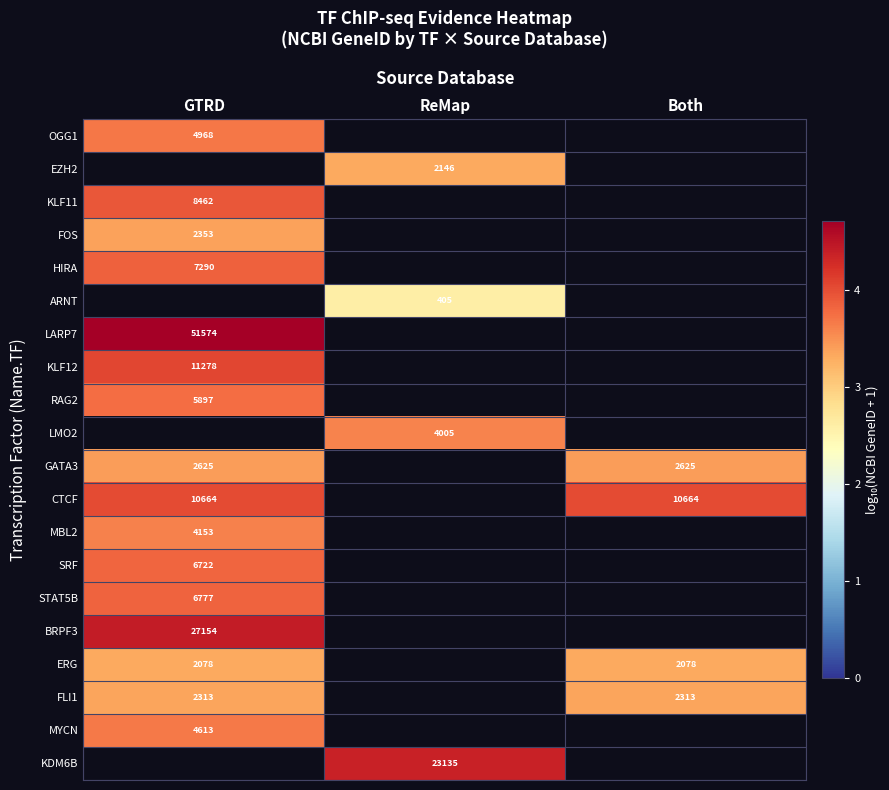

List the labels in order of KLF11 value, smallest first.

GTRD, ReMap, Both